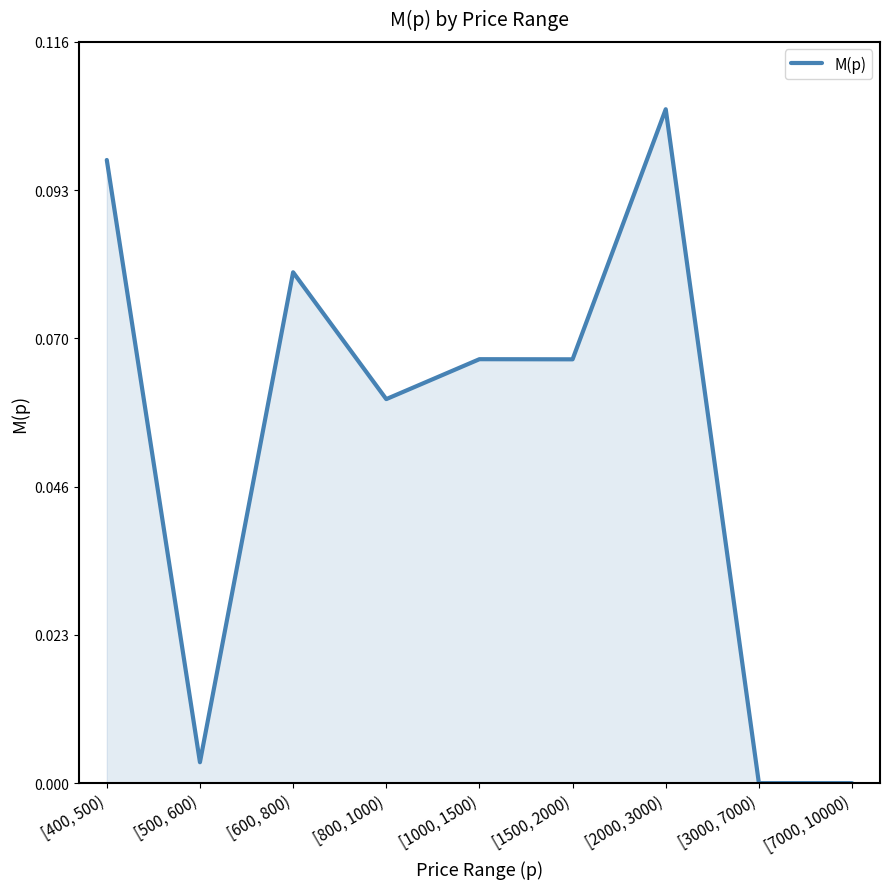

Does the chart have visible grid lines?

No